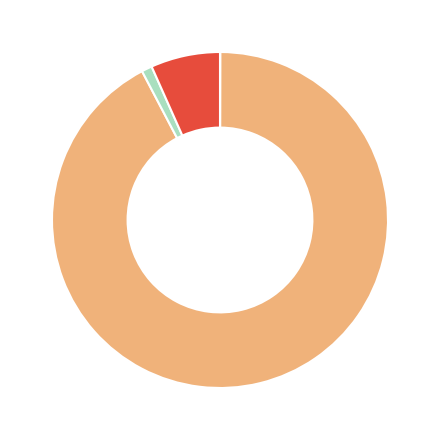

Does any single category account for the majority?

Yes